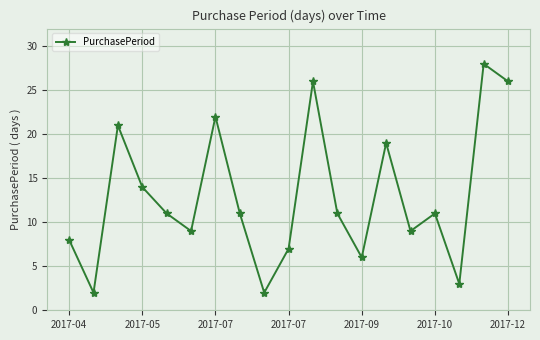

What is the greatest value displayed?

28